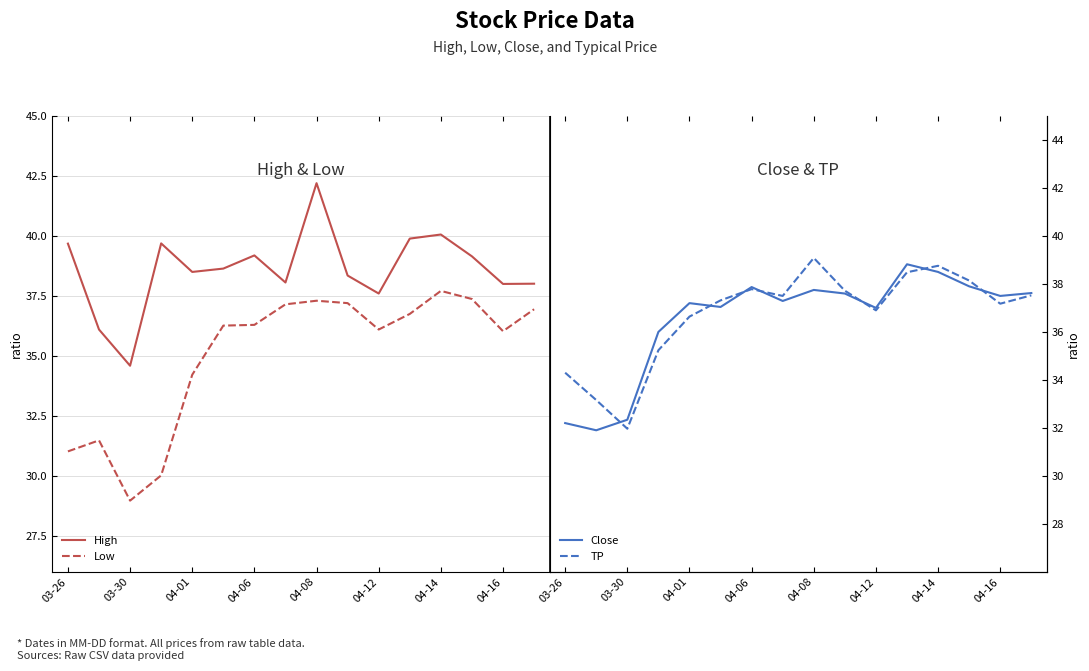

What is the difference between the second highest and minimum values in the High series?

5.5